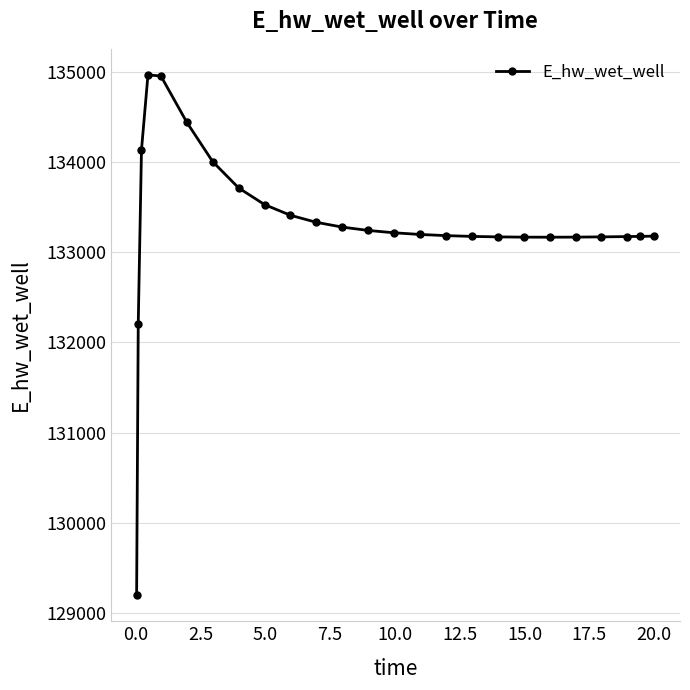

What is the sum of all values?

3332517.1